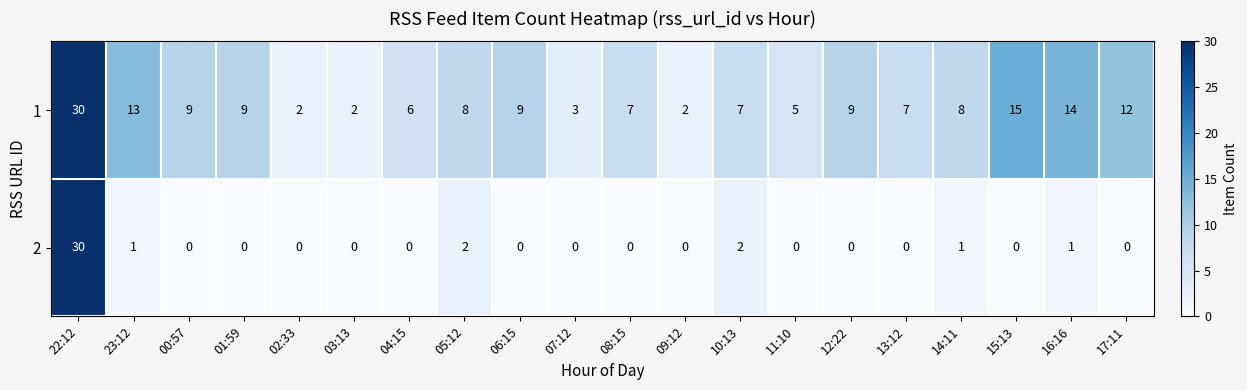

At 23:12, list the series in order from smallest to largest.

2, 1